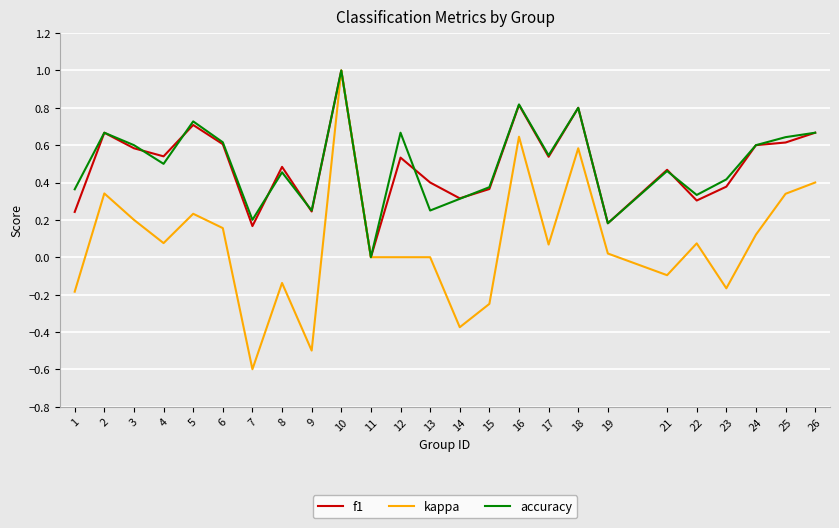

How many positive values does the accuracy series have?

24